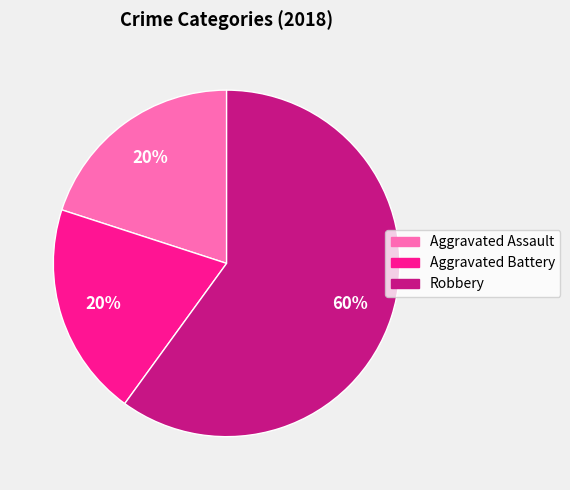

What is the largest slice in the pie chart?

Robbery